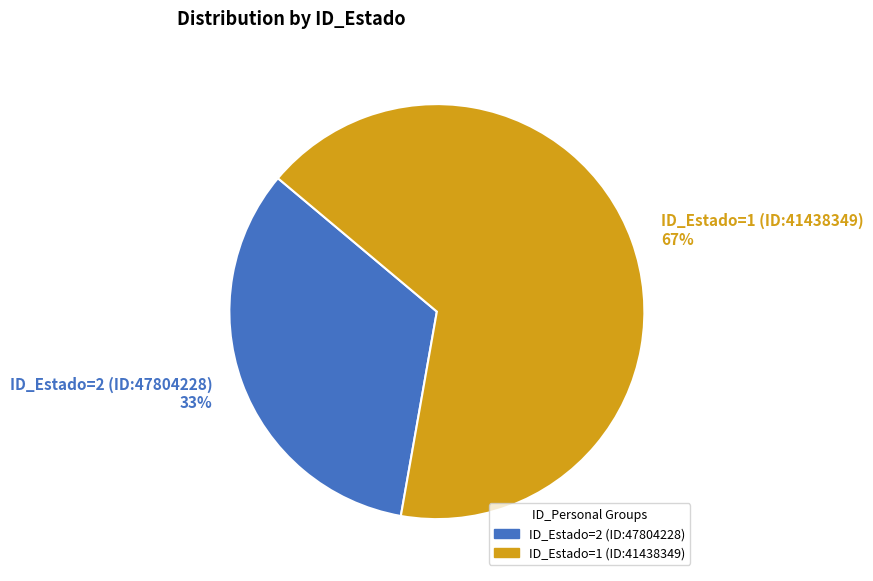

To the nearest percent, what portion does ID_Estado=1 (ID:41438349) represent?

67%